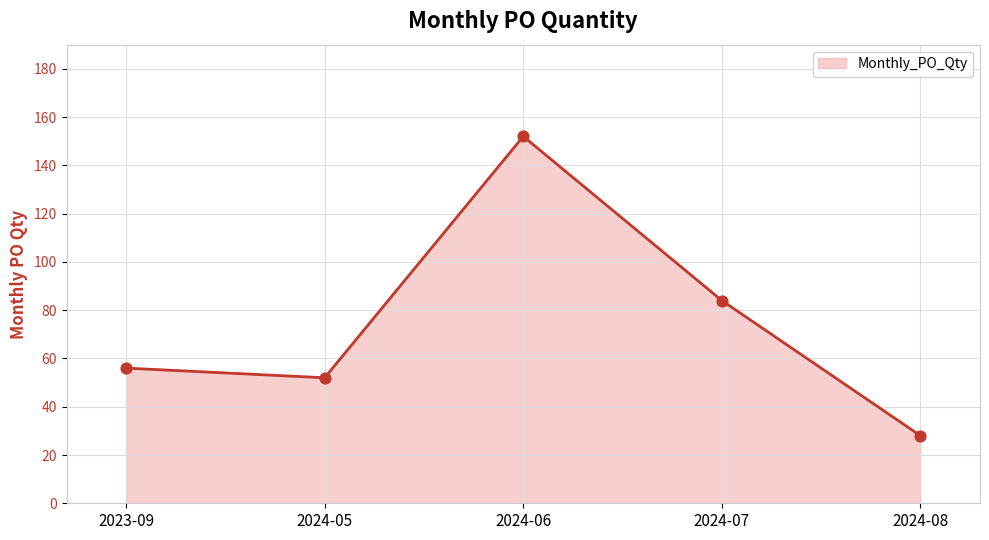

What is the change in value from 2024-06 to 2024-07?

-68